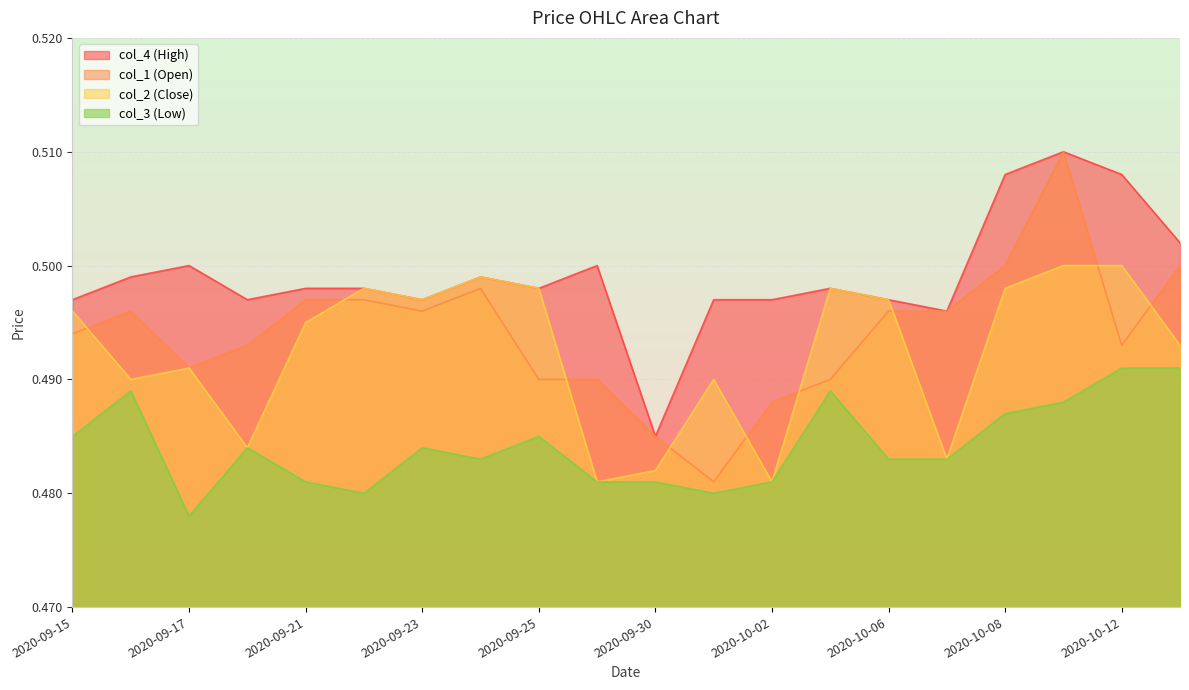

At which category is the sum across all series the highest?

2020-10-09